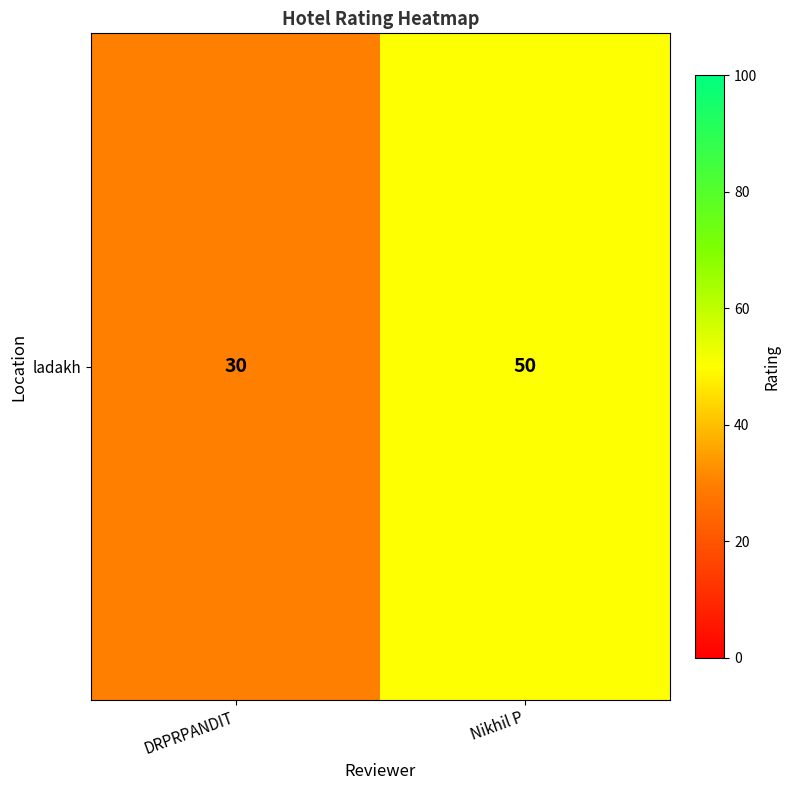

What is the sum of the values at DRPRPANDIT and Nikhil P?

80